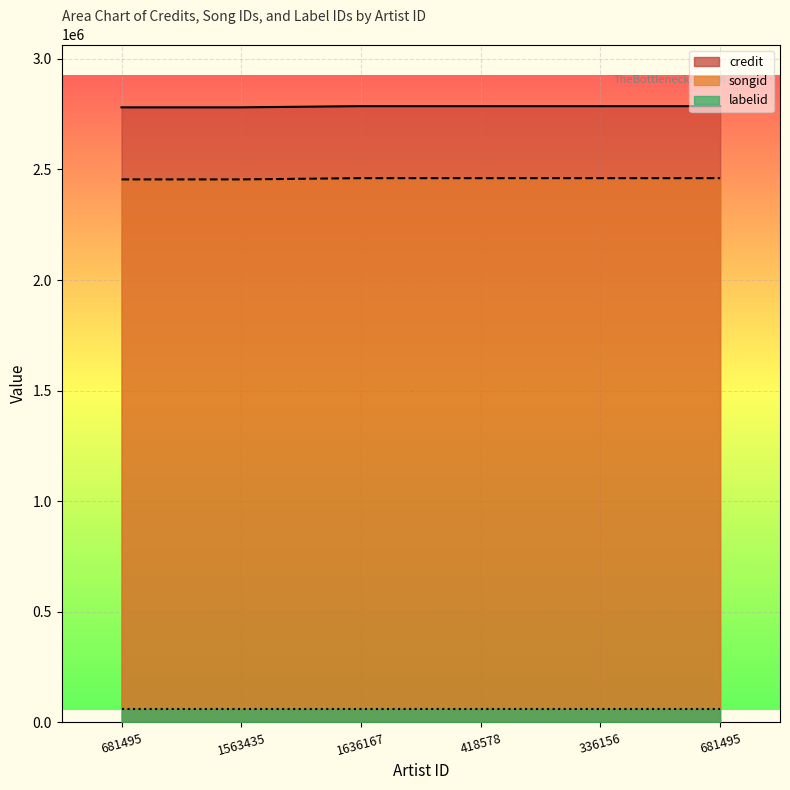

Which category has the lowest value across all series?

681495